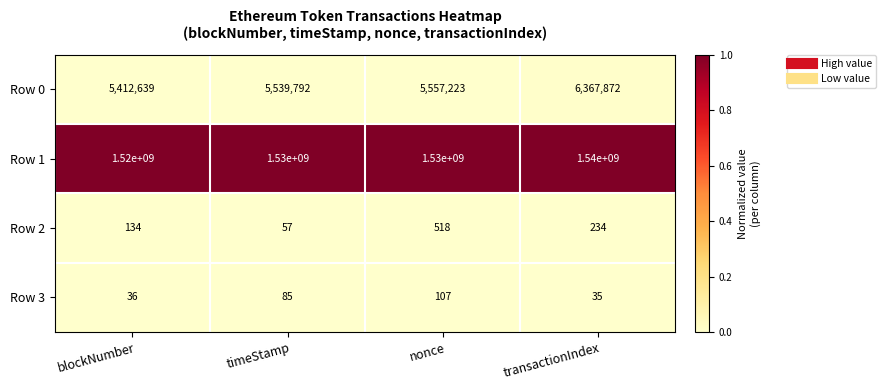

Which series changed the most between nonce and transactionIndex?

Row 1